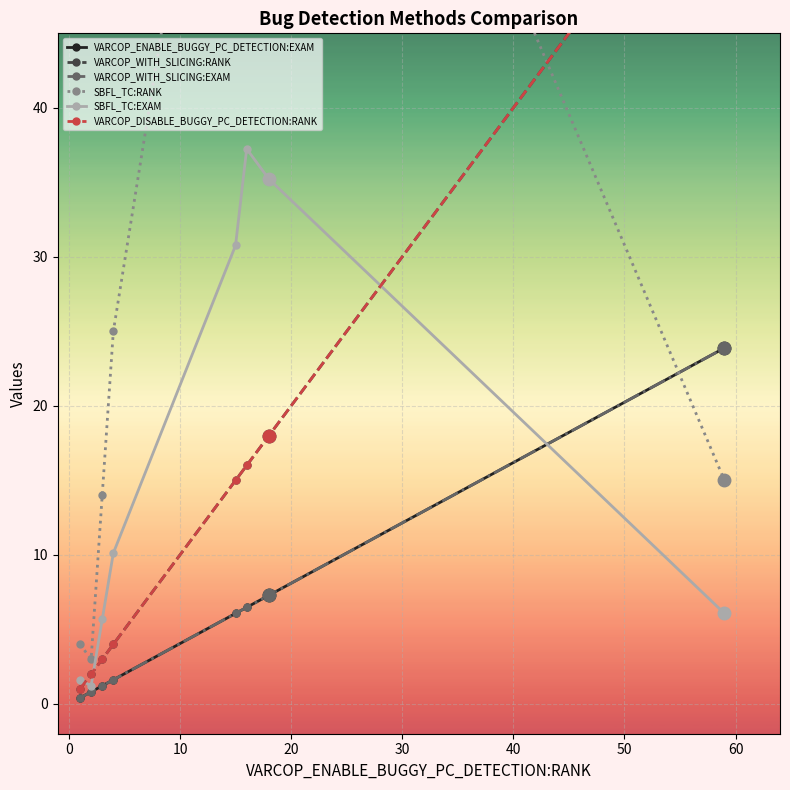

What is the average value of the VARCOP_WITH_SLICING:EXAM series?

6.0